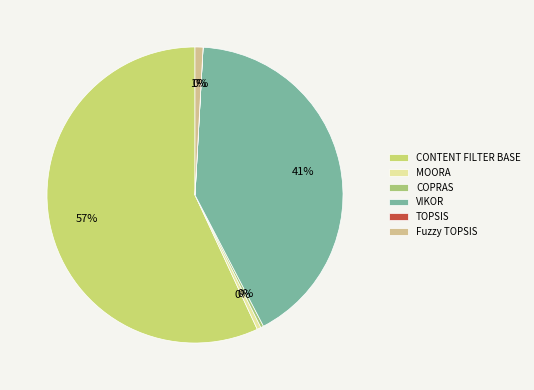

Rank the categories by value from highest to lowest.

CONTENT FILTER BASE, VIKOR, Fuzzy TOPSIS, MOORA, COPRAS, TOPSIS